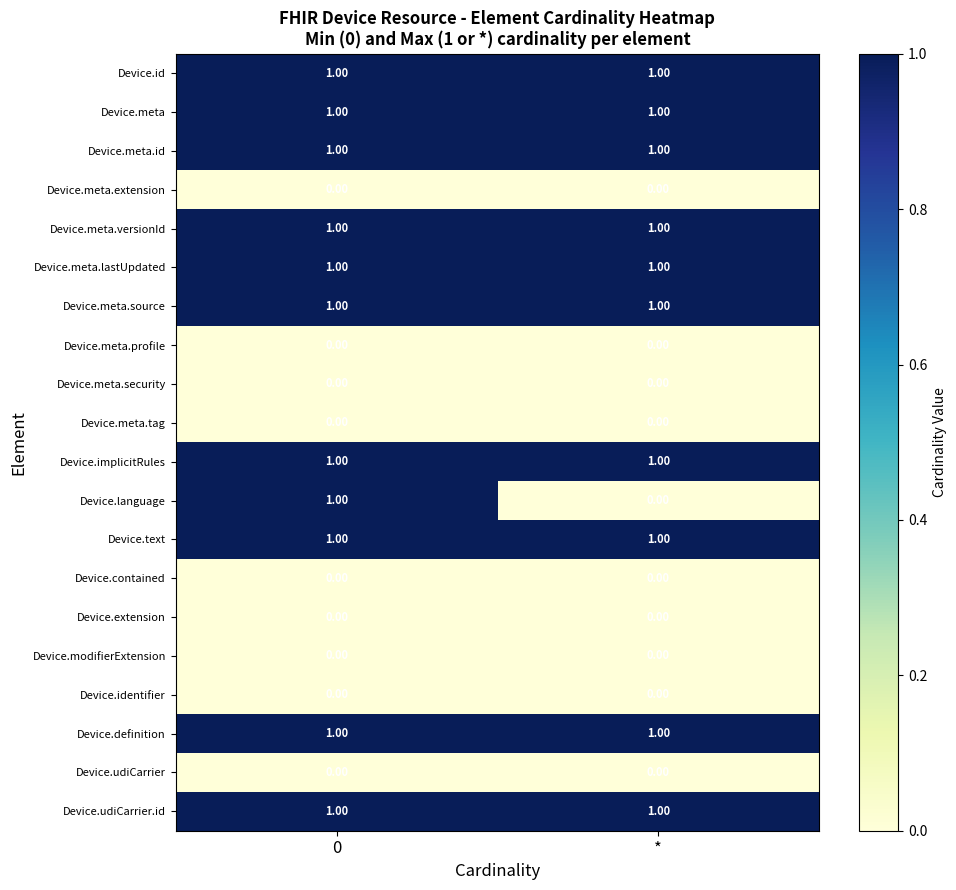

What is the total value across all series at *?

10